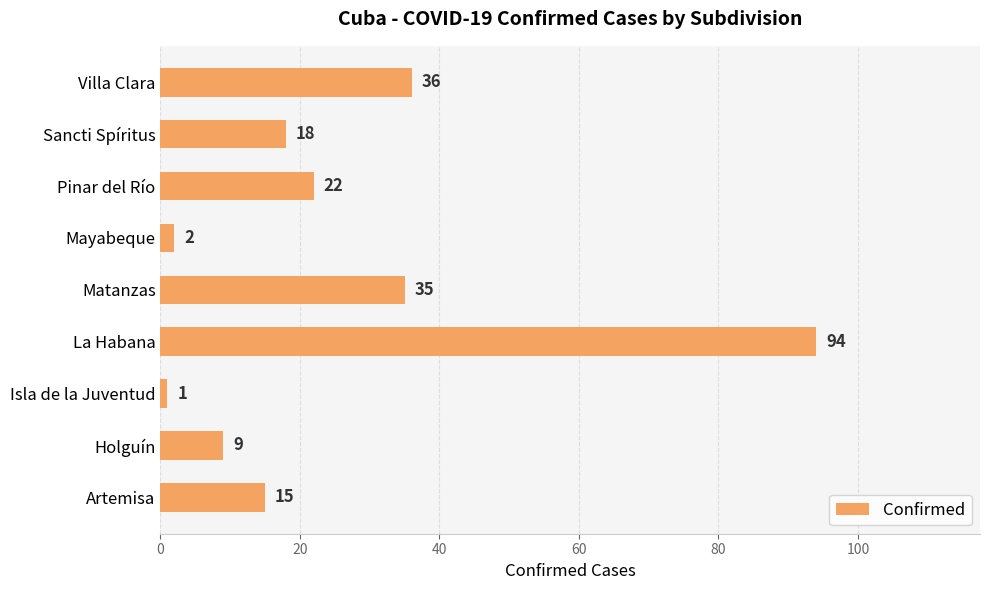

Which category has the highest value across all series?

La Habana